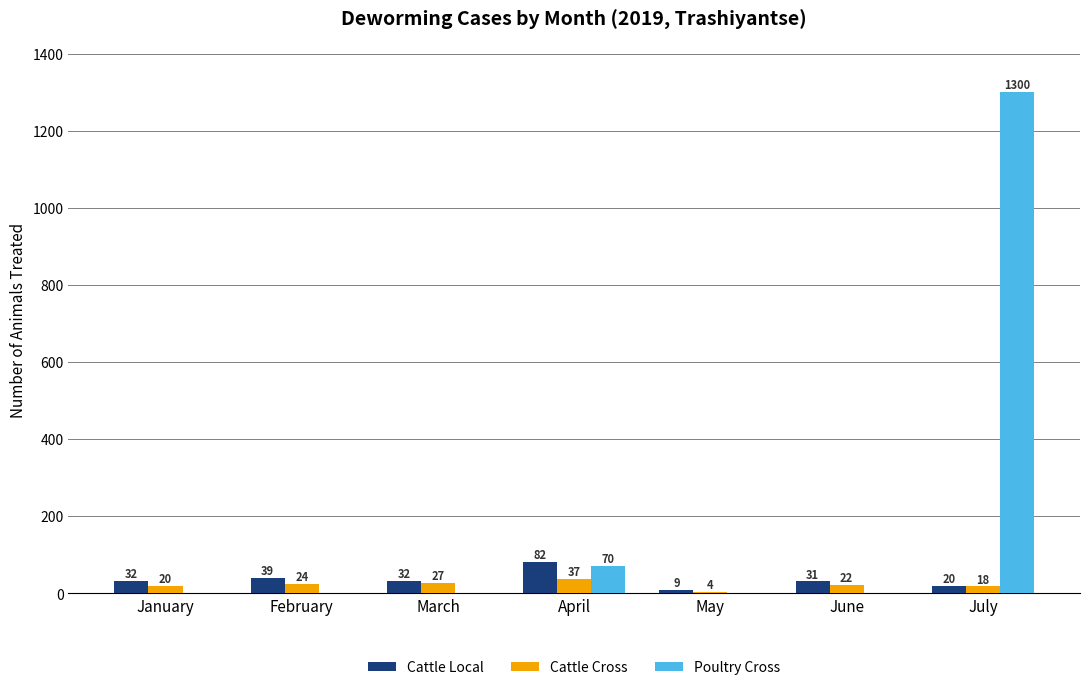

At which label does Cattle Cross reach its peak?

April